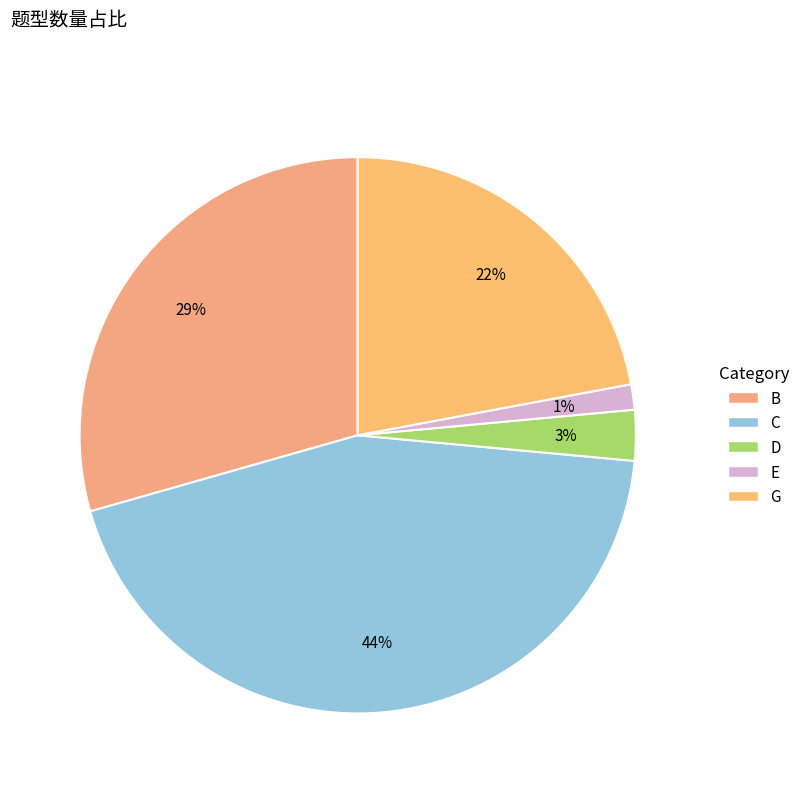

What is the ratio of the value at D to the value at C?

0.1